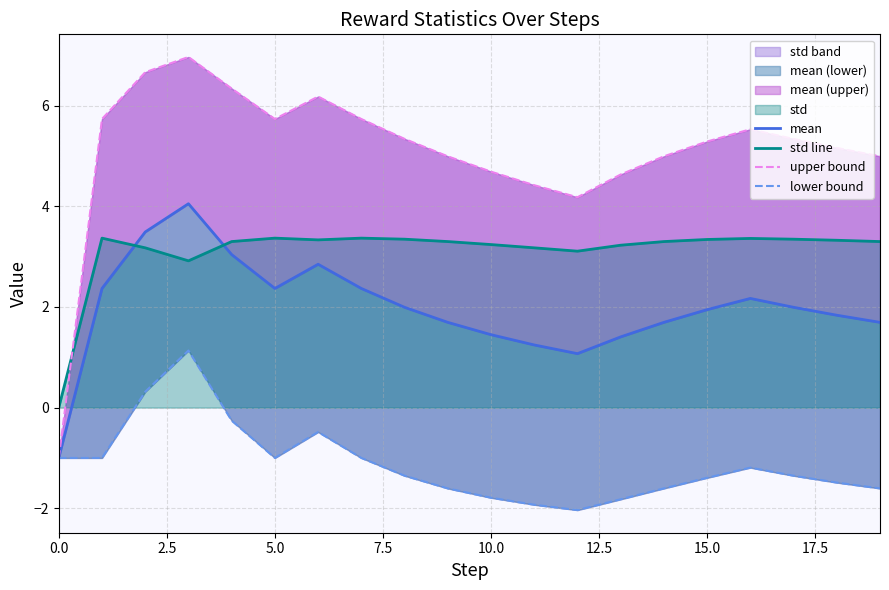

True or false: std line has a value of 0.7 at 5.0.

False